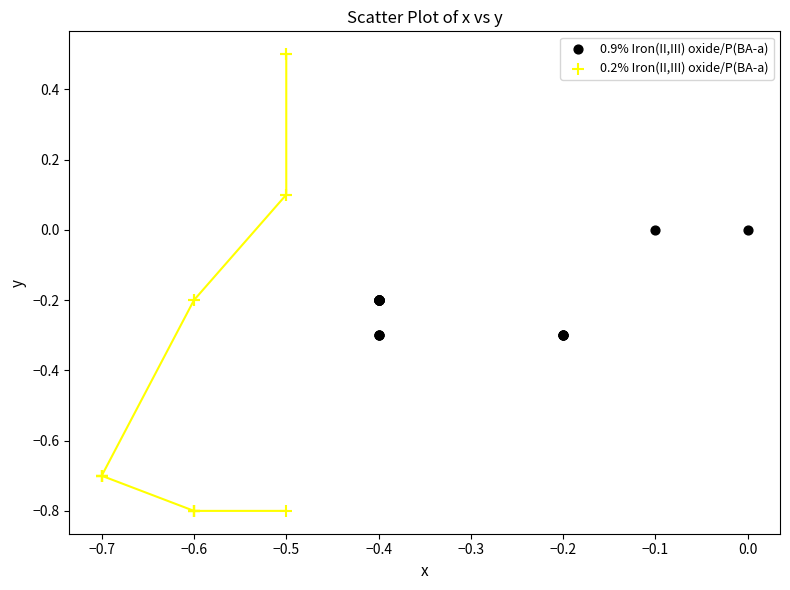

Which series reaches the maximum Y coordinate?

0.2% Iron(II,III) oxide/P(BA-a)